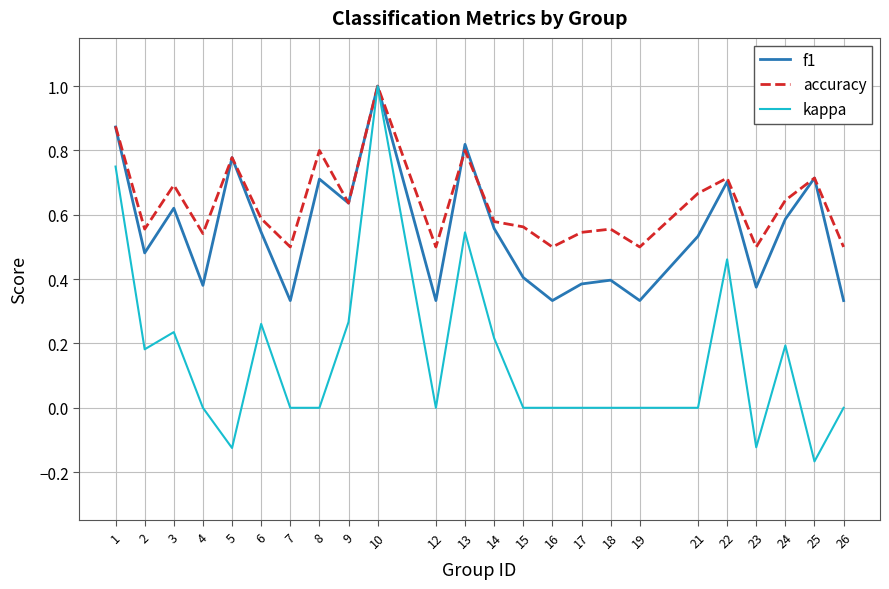

How many interior local valleys does the accuracy series have?

8